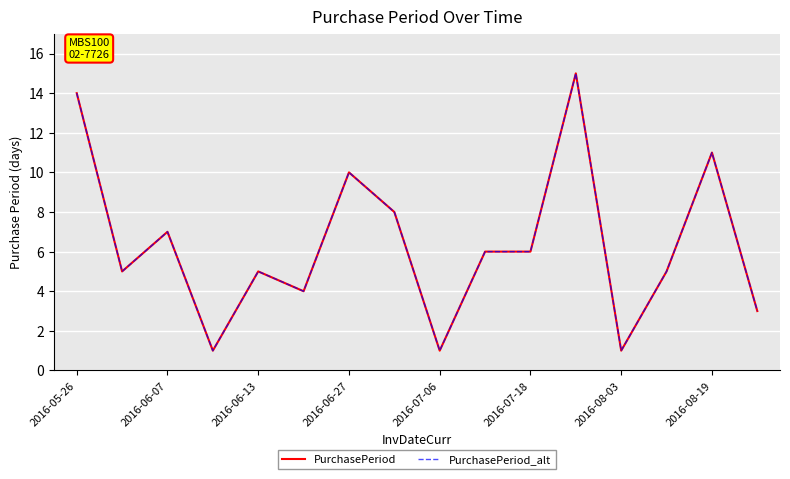

Where does the PurchasePeriod_alt series first go above 6?

2016-05-26